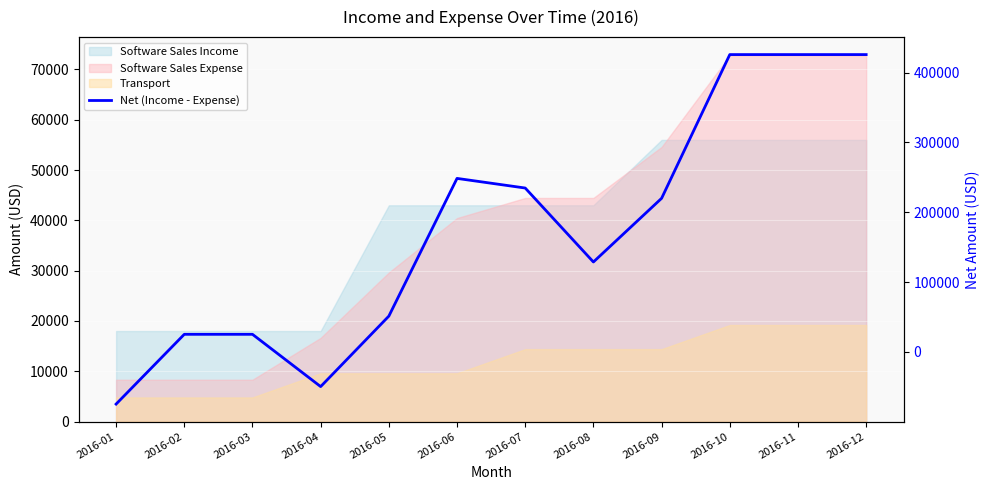

Read the value at 2016-08, to the nearest 50.

128750